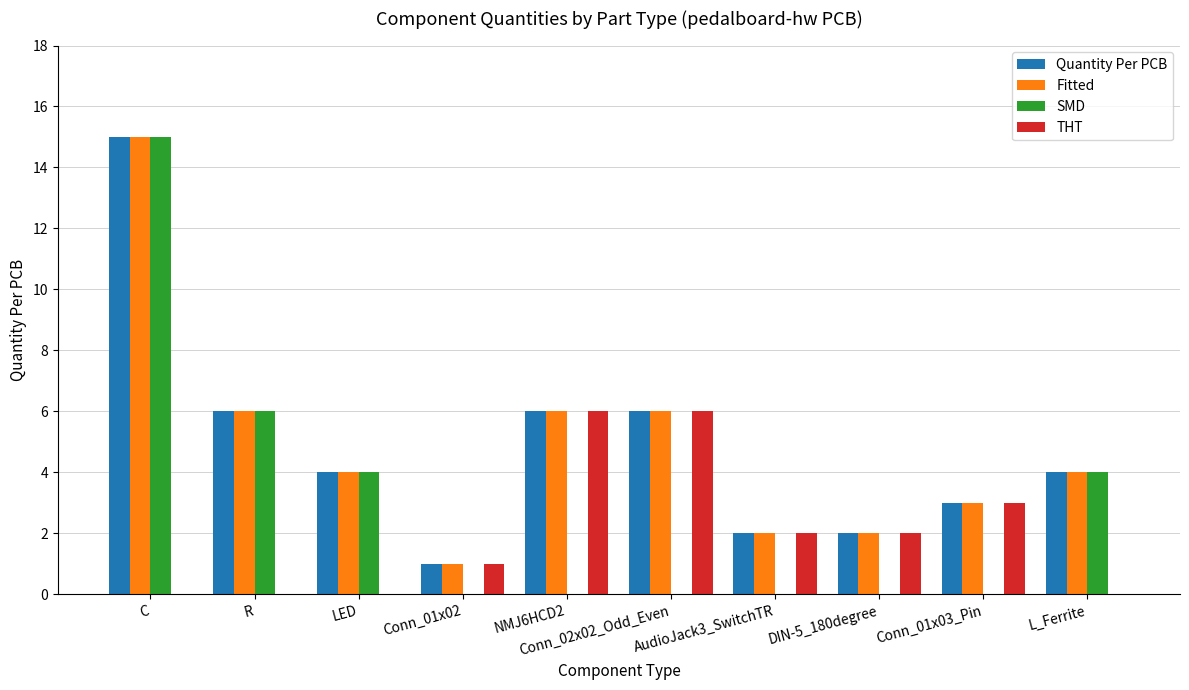

How many series are shown in this chart?

4